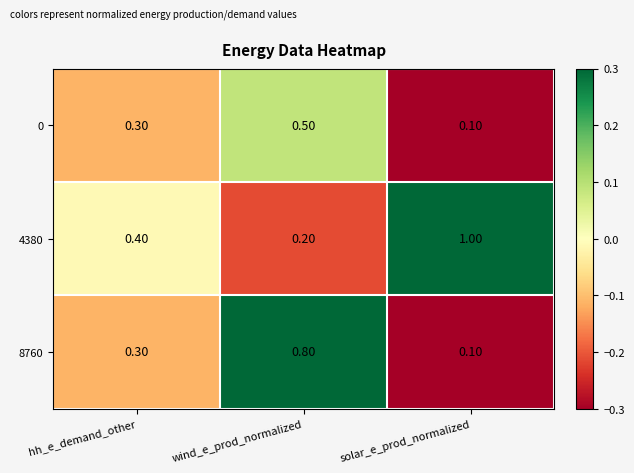

At which label is 4380 closest to 0?

wind_e_prod_normalized